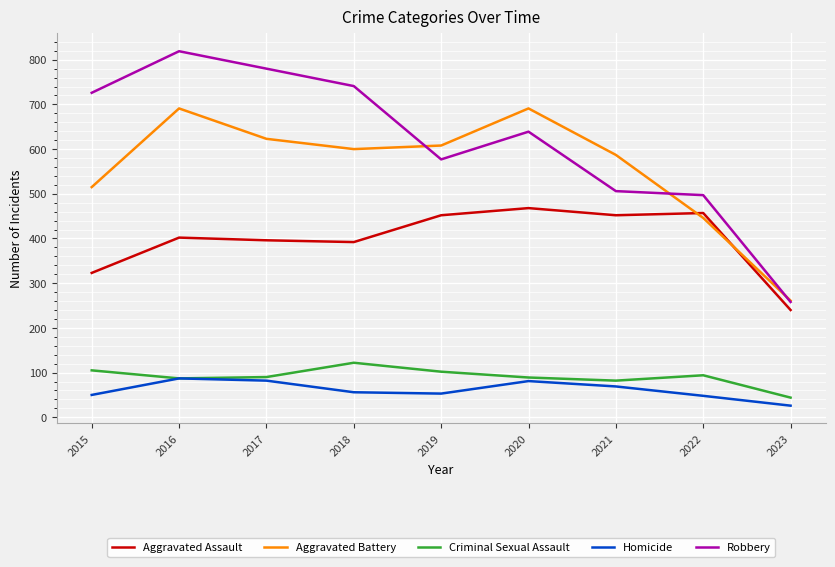

What is the approximate value of Aggravated Battery at 2023, to the nearest 5?

260